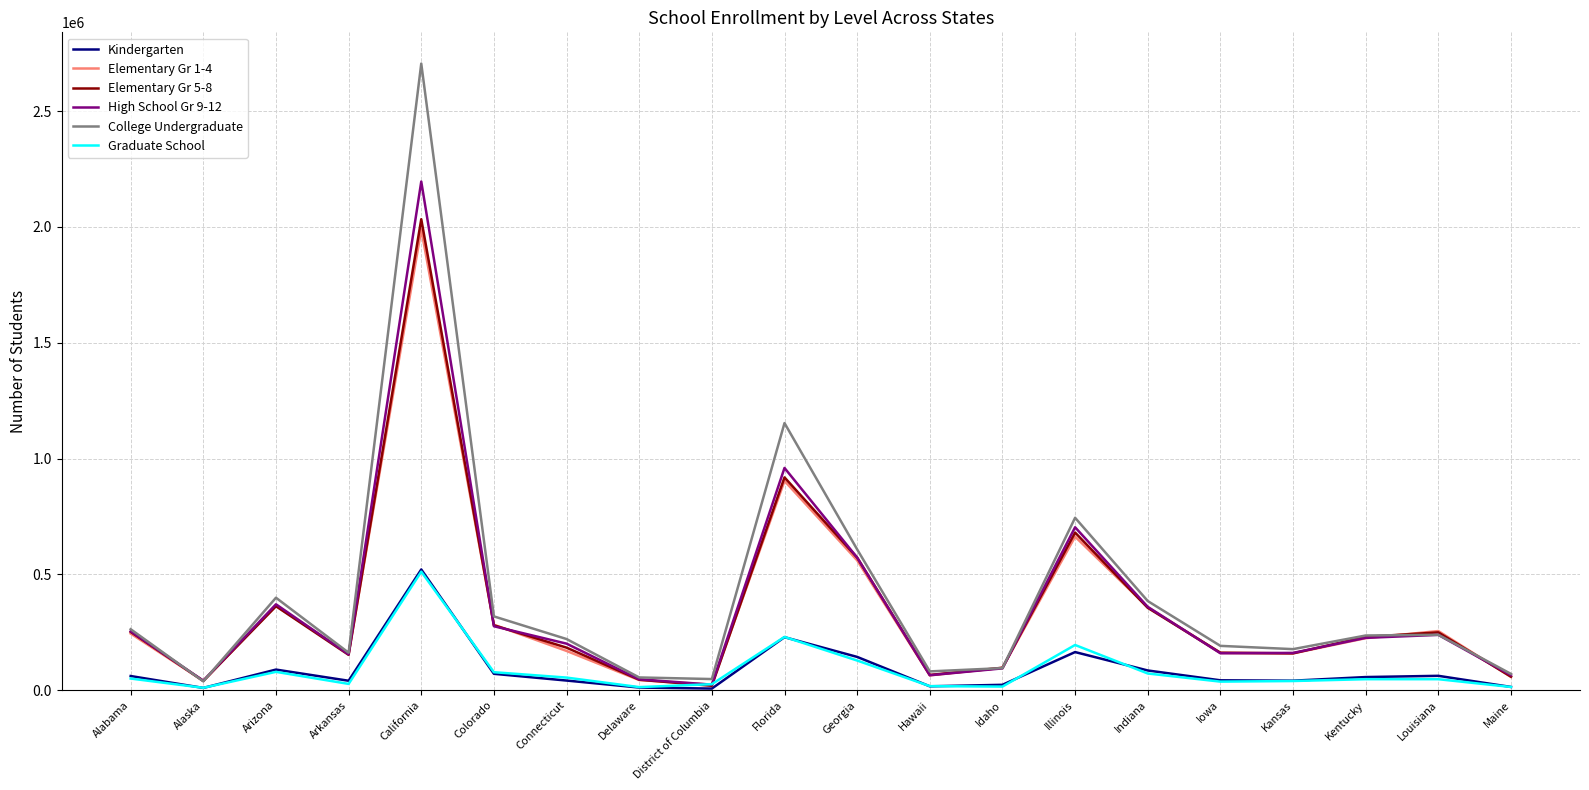

What is the difference between the second highest and minimum values in the Elementary Gr 1-4 series?

879851